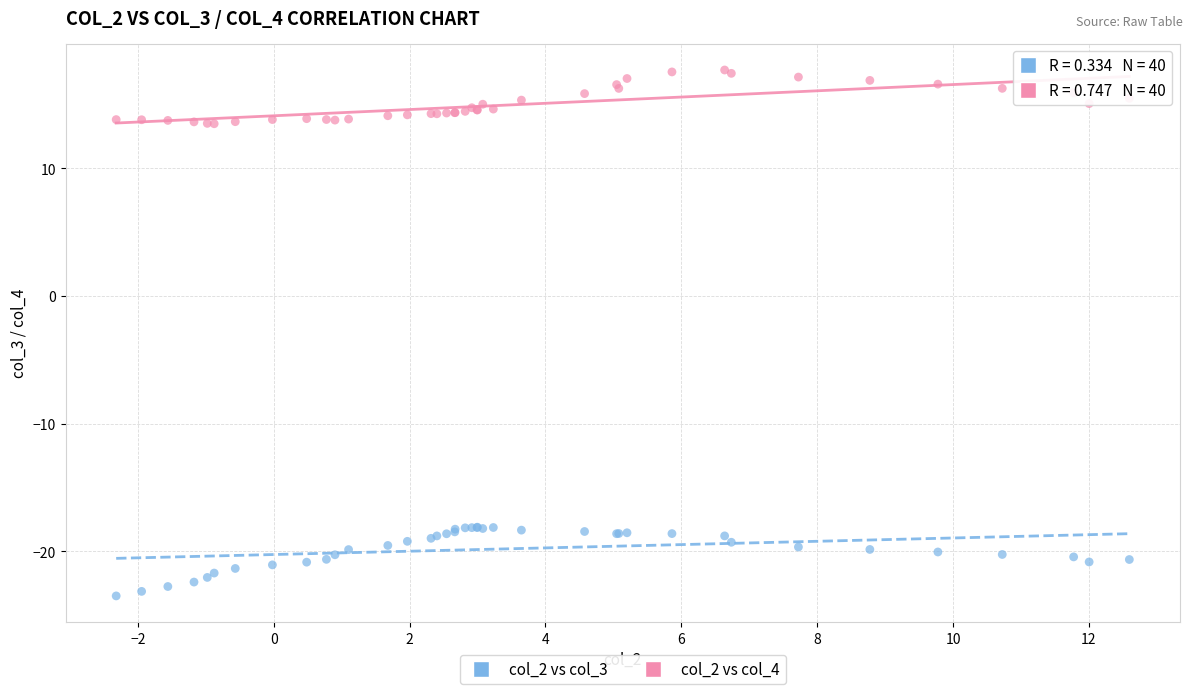

Which series contains the lowest Y value?

col_2 vs col_3